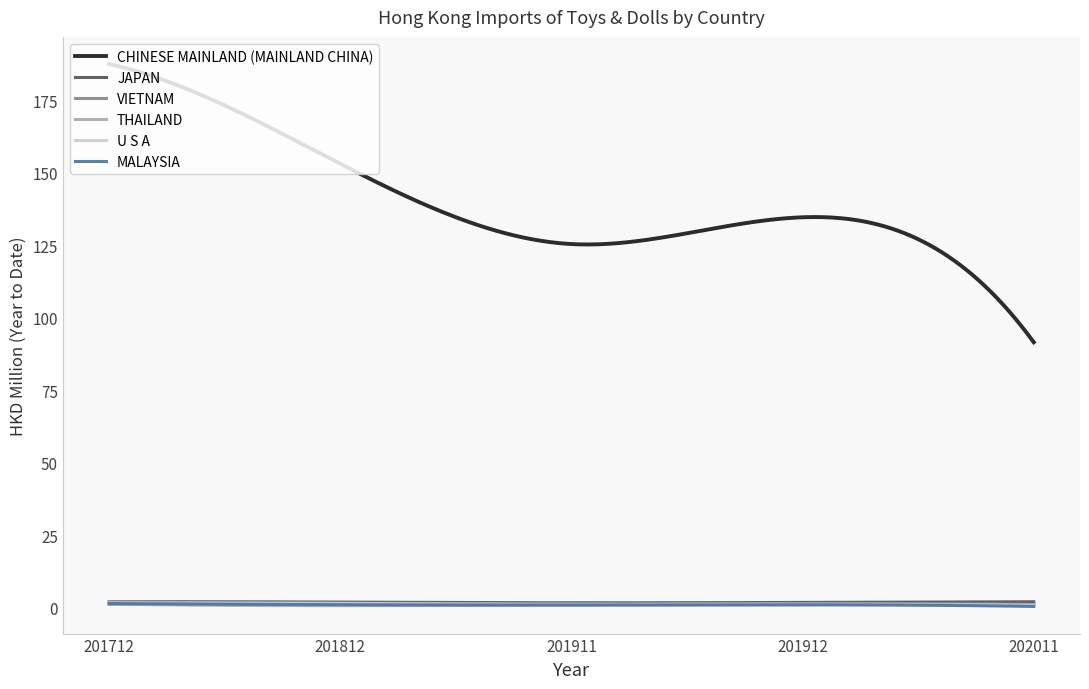

What is the sum of all JAPAN values?

550.8